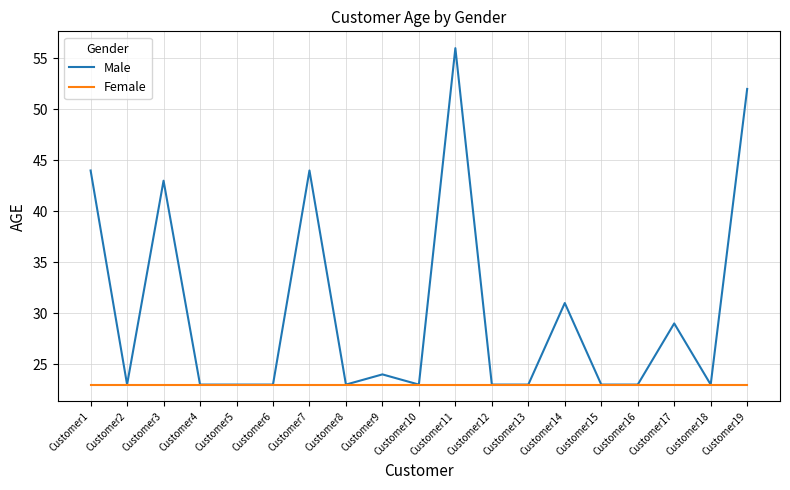

Which series changed the most between Customer4 and Customer11?

Male